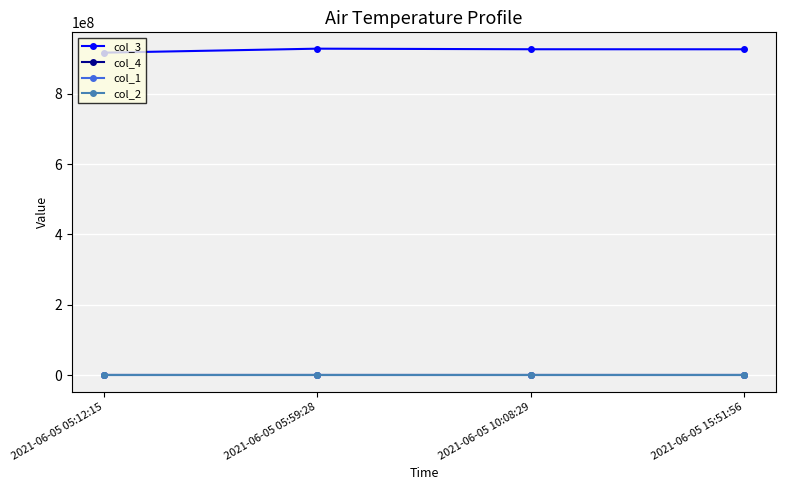

What position from the right is 2021-06-05 05:12:15?

4